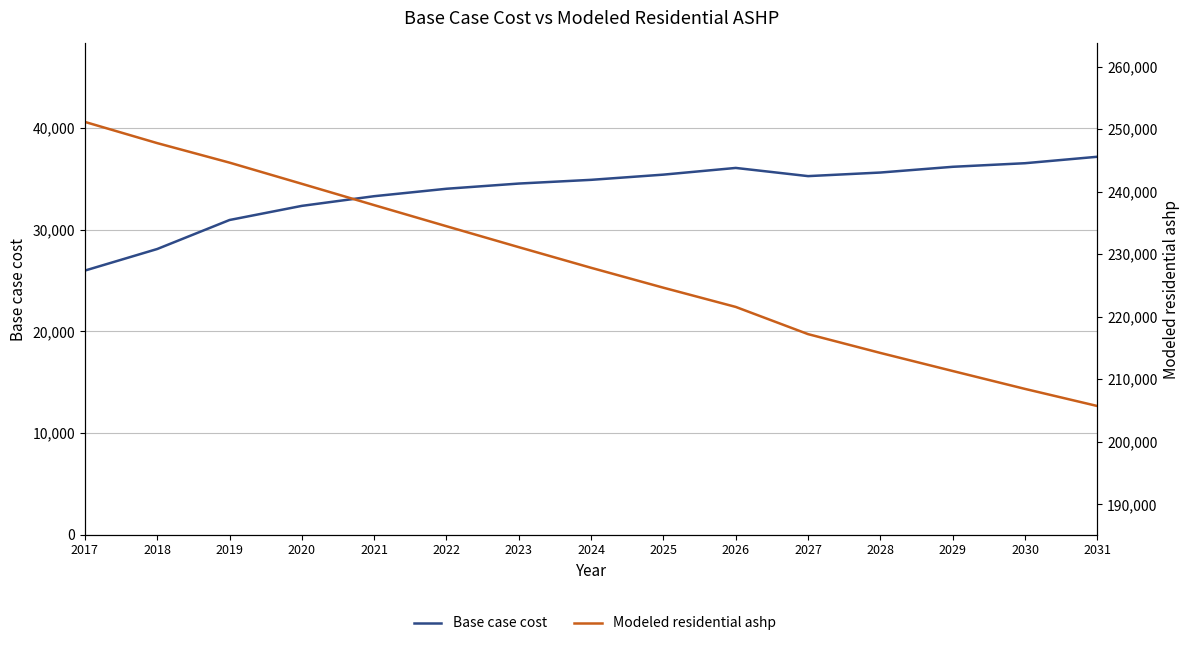

Where does the Modeled residential ashp series first go above 227814?

2017